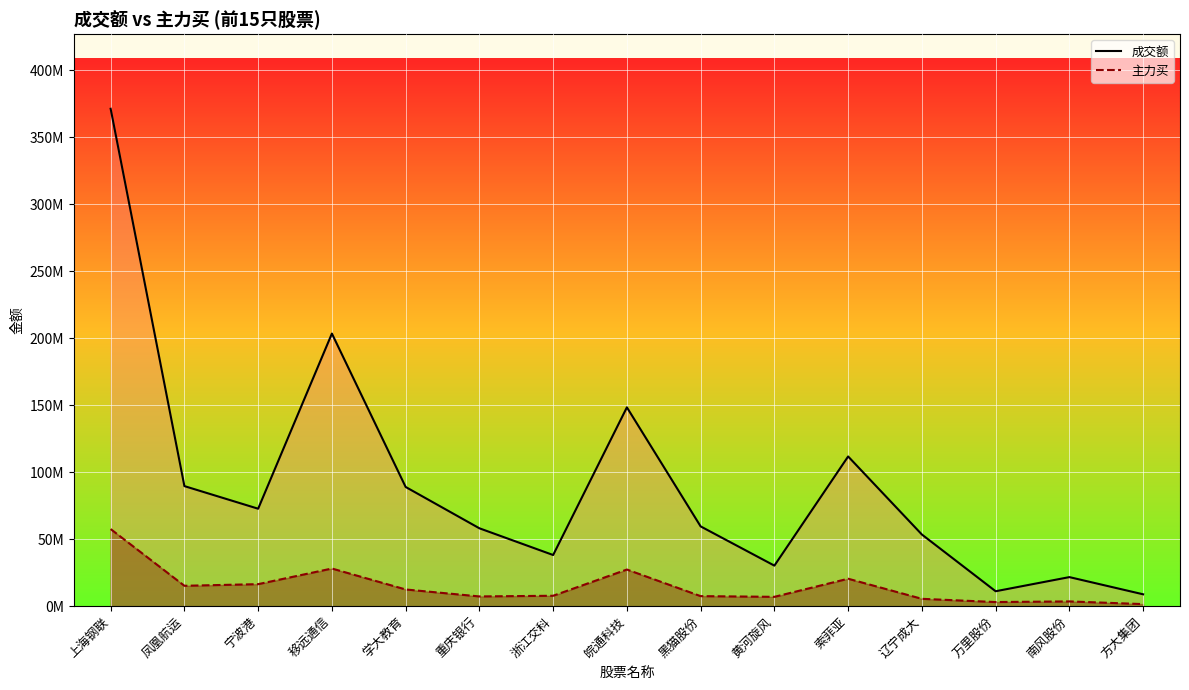

True or false: 成交额 and 主力买 cross at least once.

False